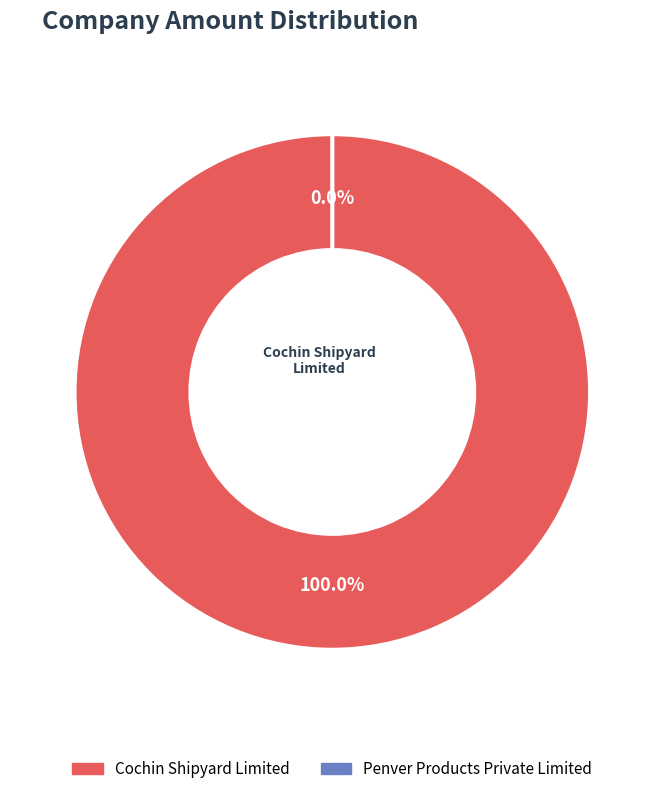

Is Penver Products Private Limited the majority of the pie?

No